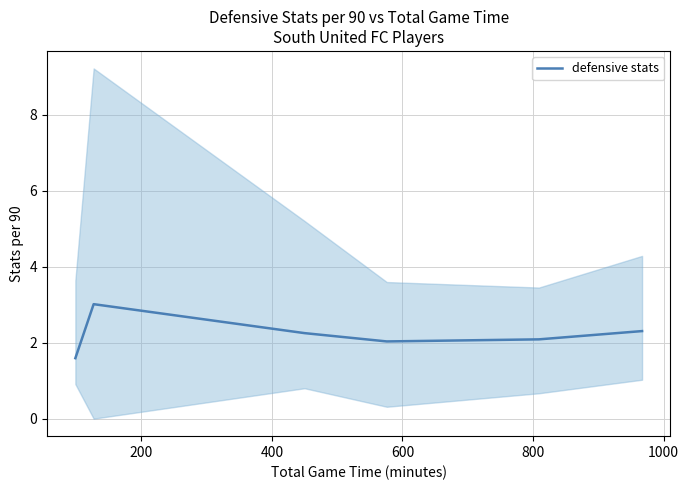

What is the highest value of the defensive stats series?

3.0